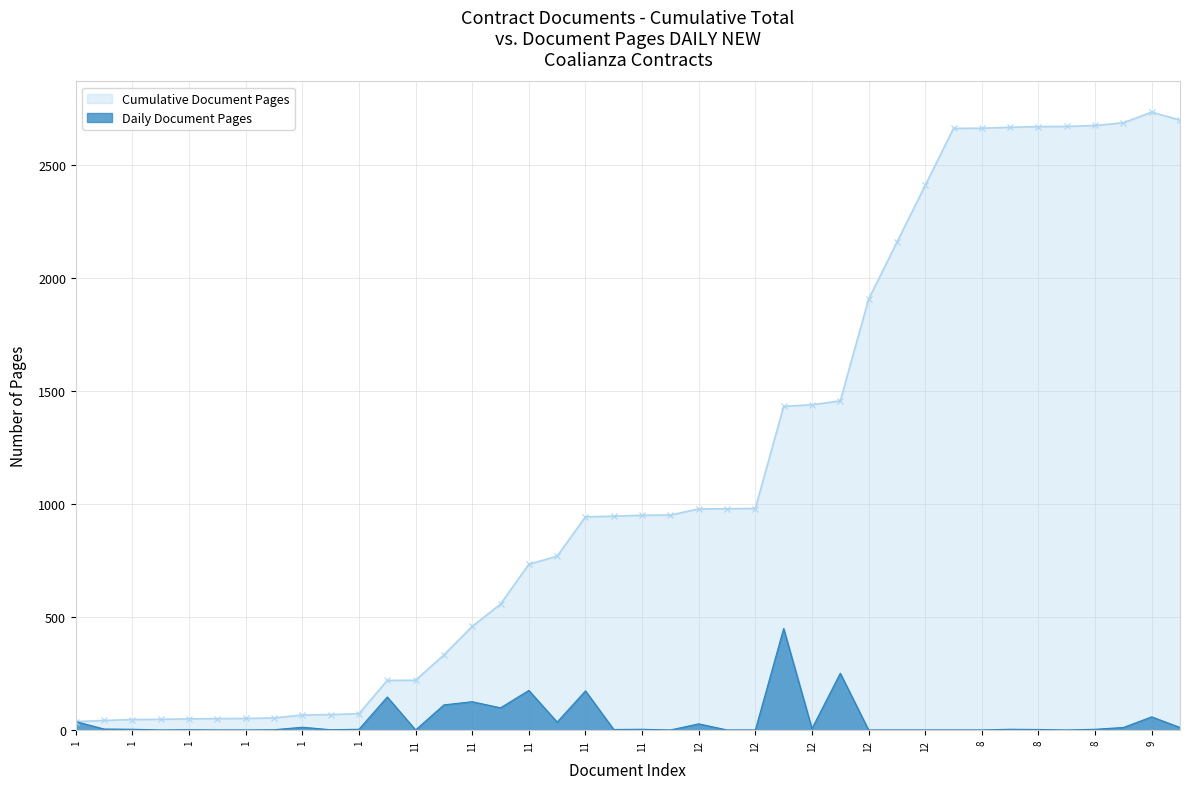

Which series has the widest spread of values?

Cumulative Document Pages